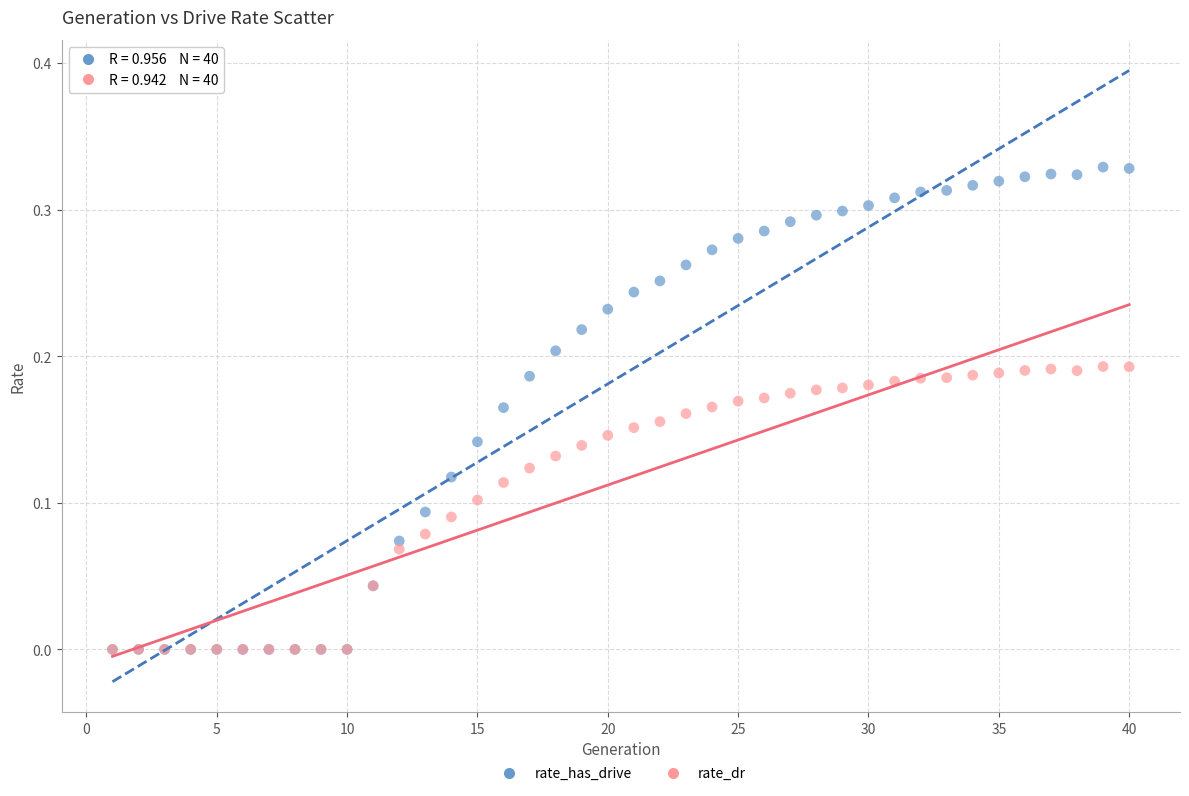

Which series reaches the maximum Y coordinate?

rate_has_drive